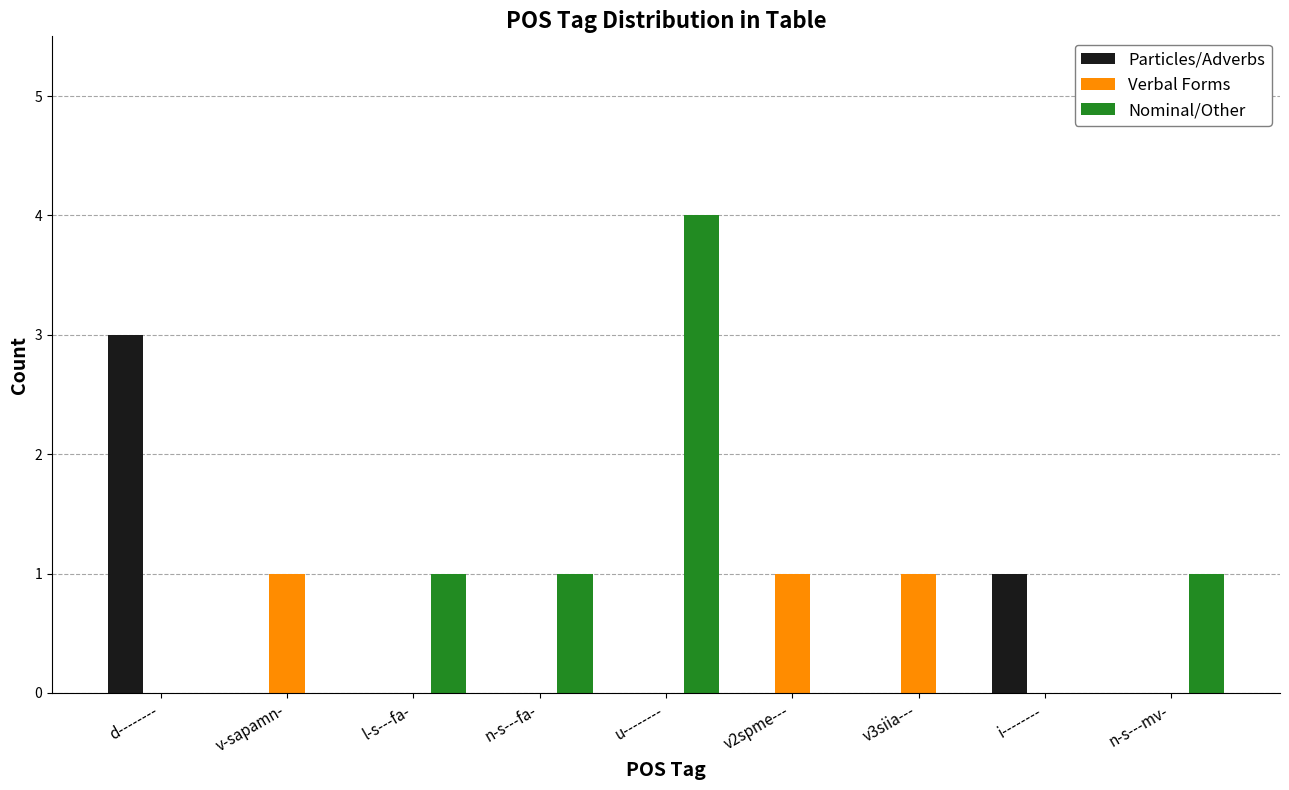

What is the maximum value shown in the chart?

4